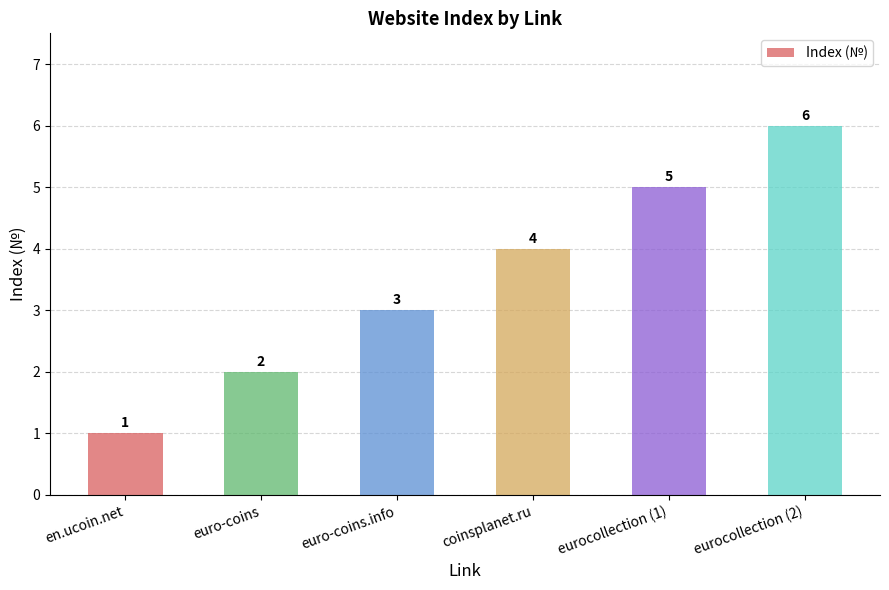

Reading left to right, extract all data points from this chart.

1	2	3	4	5	6